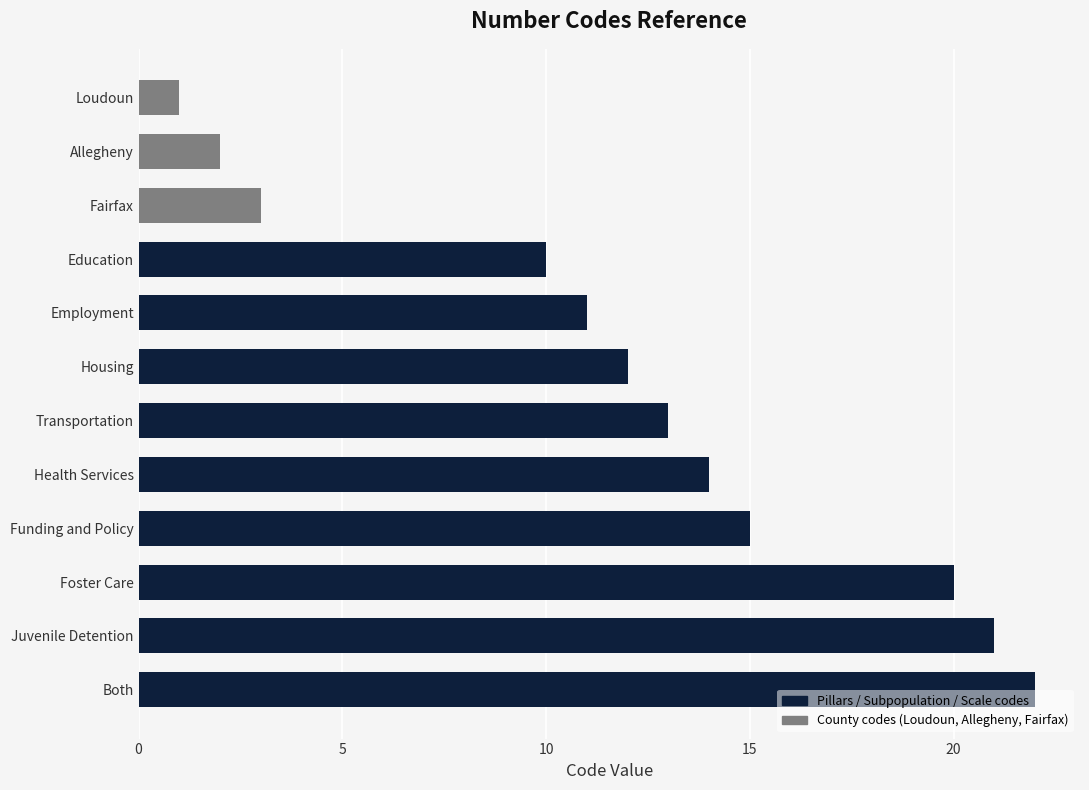

What is the average value?

12